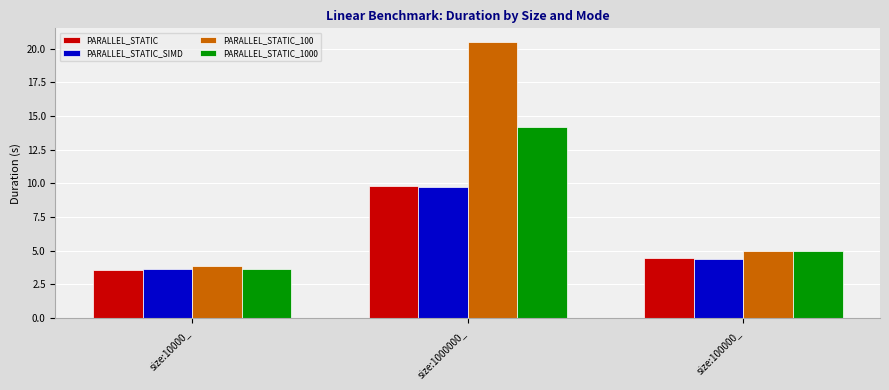

At which category does the chart reach its peak across all series?

size:1000000_